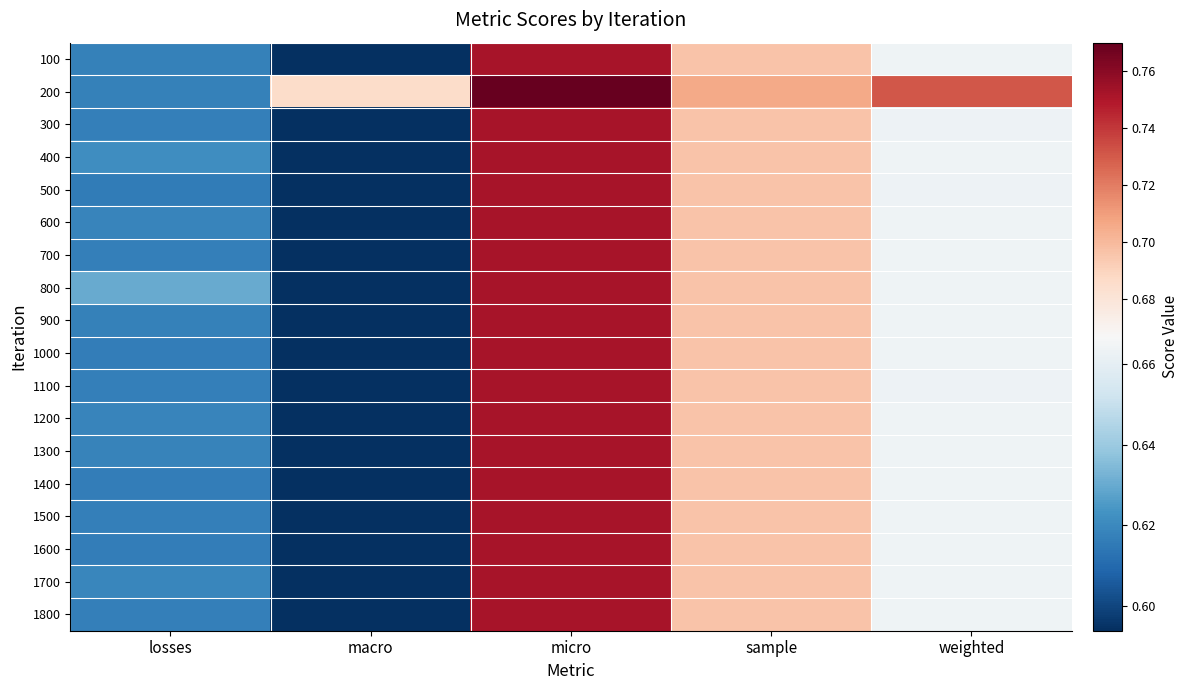

Reading left to right, transcribe all the data shown in this chart.

100: losses=0.6	macro=0.6	micro=0.8	sample=0.7	weighted=0.7
200: losses=0.6	macro=0.7	micro=0.8	sample=0.7	weighted=0.7
300: losses=0.6	macro=0.6	micro=0.8	sample=0.7	weighted=0.7
400: losses=0.6	macro=0.6	micro=0.8	sample=0.7	weighted=0.7
500: losses=0.6	macro=0.6	micro=0.8	sample=0.7	weighted=0.7
600: losses=0.6	macro=0.6	micro=0.8	sample=0.7	weighted=0.7
700: losses=0.6	macro=0.6	micro=0.8	sample=0.7	weighted=0.7
800: losses=0.6	macro=0.6	micro=0.8	sample=0.7	weighted=0.7
900: losses=0.6	macro=0.6	micro=0.8	sample=0.7	weighted=0.7
1000: losses=0.6	macro=0.6	micro=0.8	sample=0.7	weighted=0.7
1100: losses=0.6	macro=0.6	micro=0.8	sample=0.7	weighted=0.7
1200: losses=0.6	macro=0.6	micro=0.8	sample=0.7	weighted=0.7
1300: losses=0.6	macro=0.6	micro=0.8	sample=0.7	weighted=0.7
1400: losses=0.6	macro=0.6	micro=0.8	sample=0.7	weighted=0.7
1500: losses=0.6	macro=0.6	micro=0.8	sample=0.7	weighted=0.7
1600: losses=0.6	macro=0.6	micro=0.8	sample=0.7	weighted=0.7
1700: losses=0.6	macro=0.6	micro=0.8	sample=0.7	weighted=0.7
1800: losses=0.6	macro=0.6	micro=0.8	sample=0.7	weighted=0.7